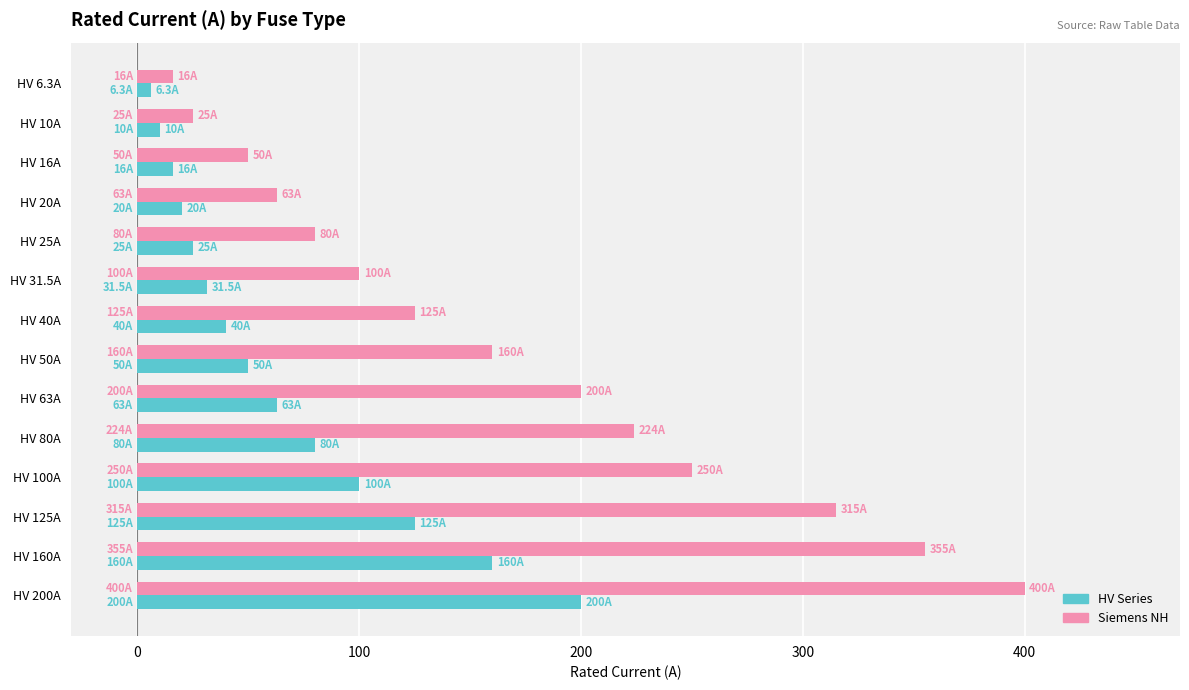

What is the minimum value for Siemens NH?

16.0